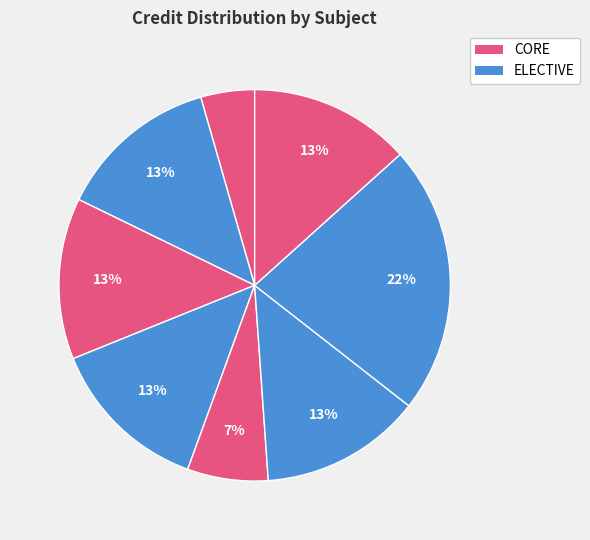

How many segments does this pie chart have?

8